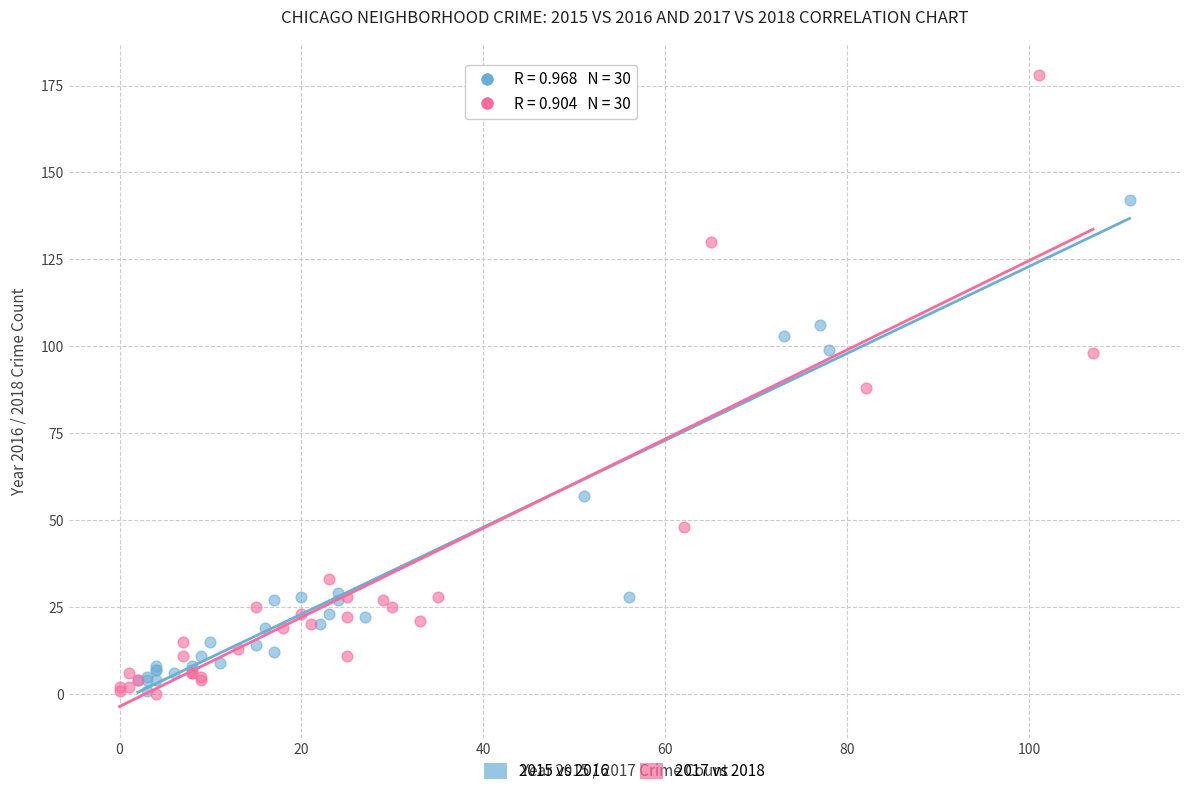

Which series has the widest spread of Y values?

2017 vs 2018